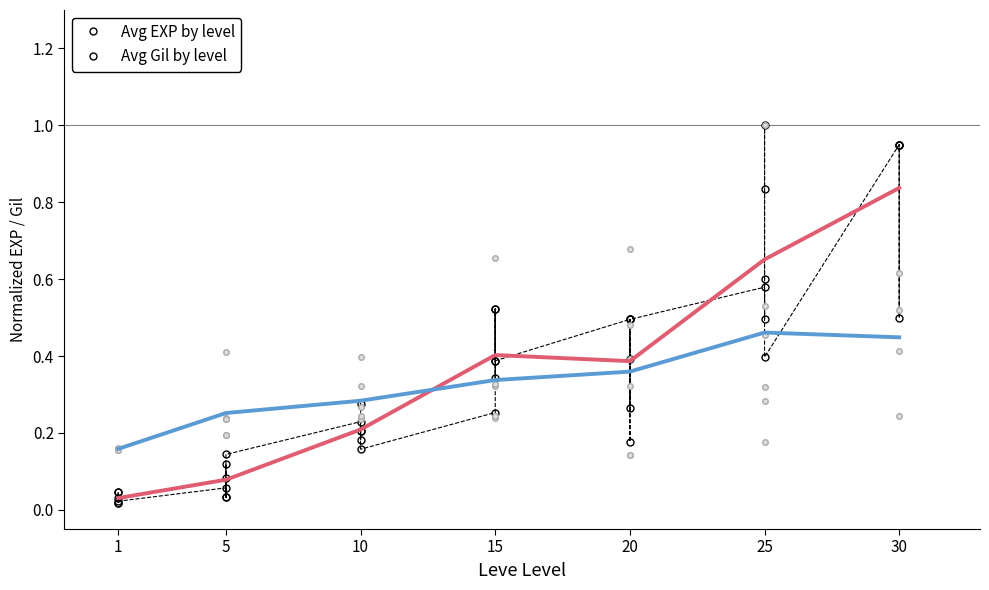

At how many categories does at least one series exceed 0?

7